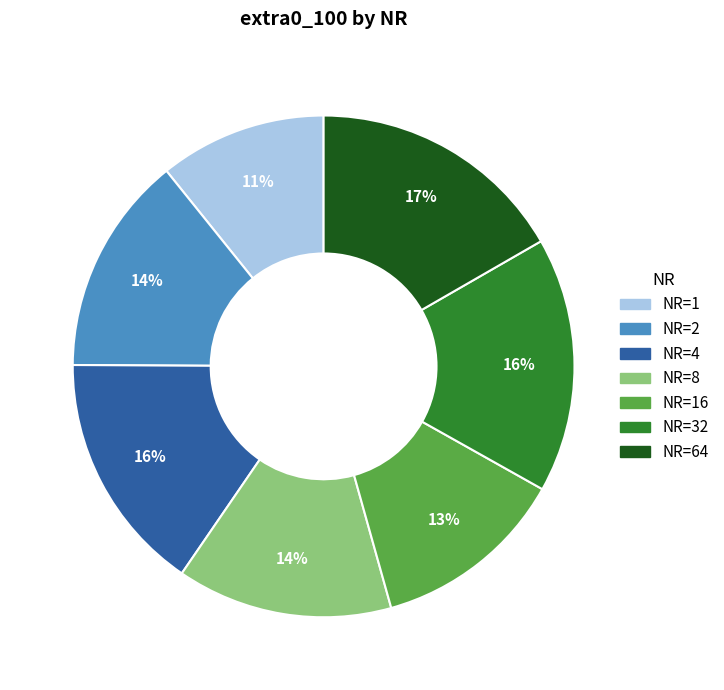

Does any single category account for the majority?

No